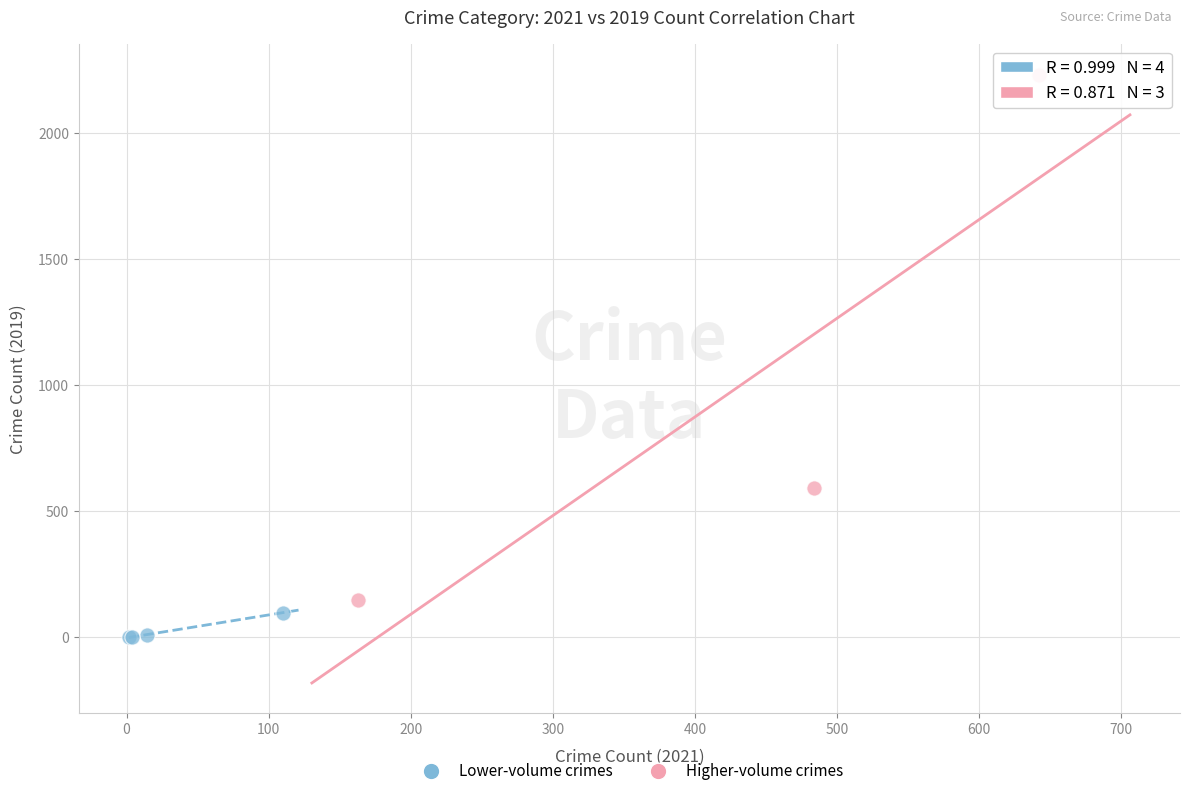

Which series reaches the maximum Y coordinate?

Higher-volume crimes